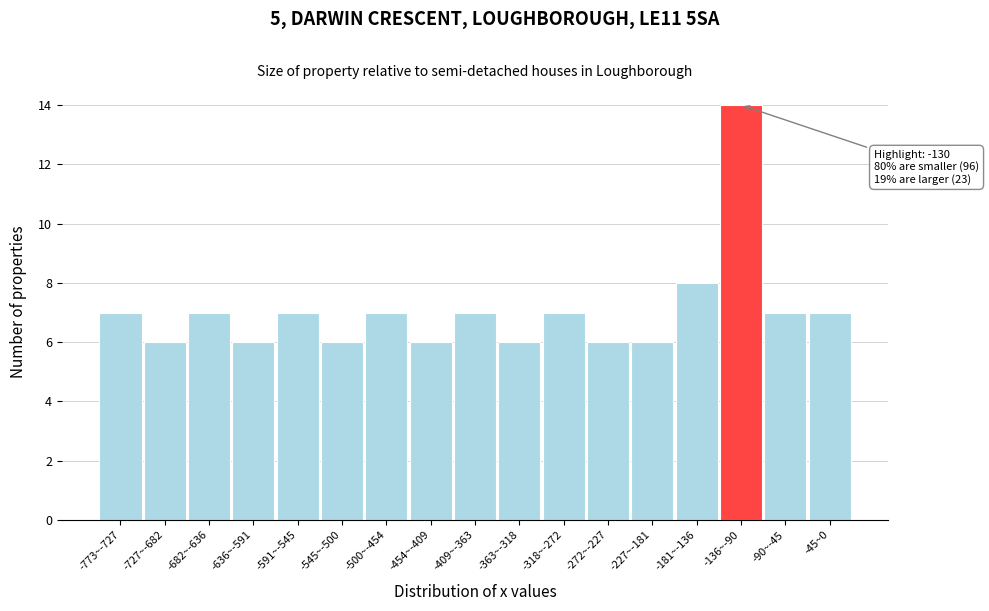

Reading left to right, list all the values displayed in this chart.

7	6	7	6	7	6	7	6	7	6	7	6	6	8	14	7	7